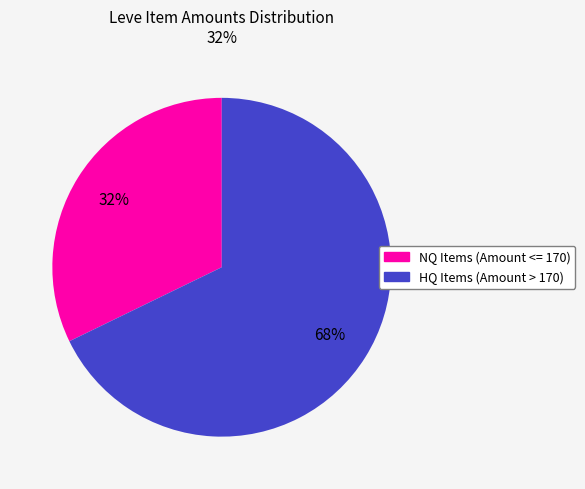

Is there a majority slice in this chart?

Yes